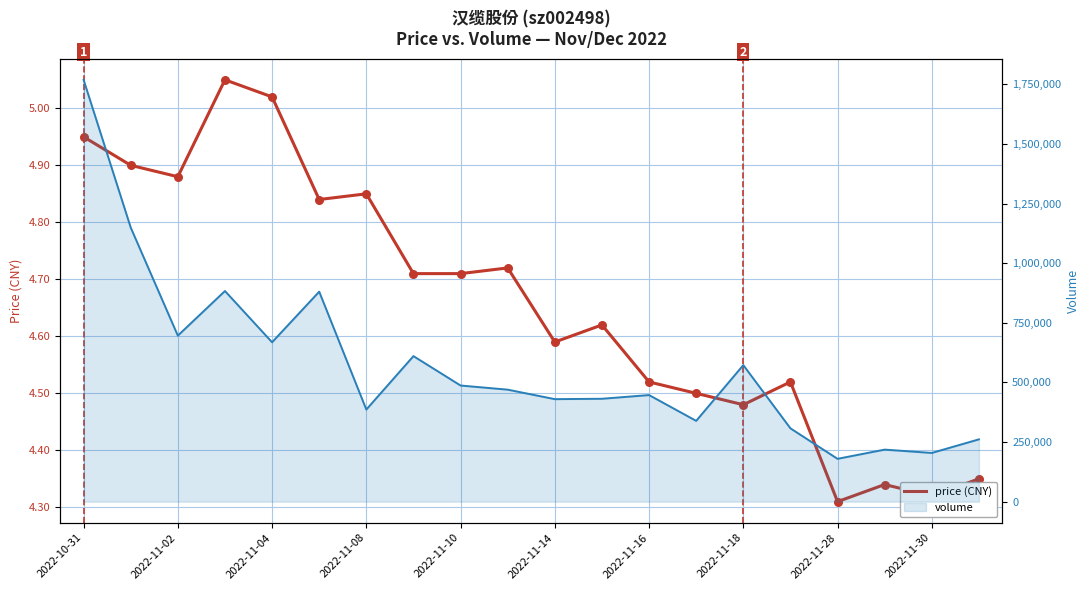

Is the value of volume at 2022-11-08 greater than the value of price (CNY) at 11?

Yes